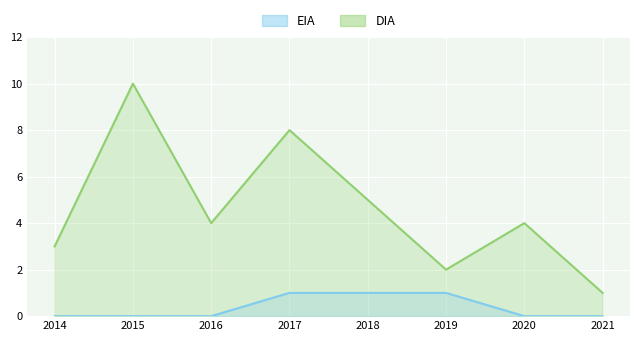

At which category does DIA reach its first local peak?

2015